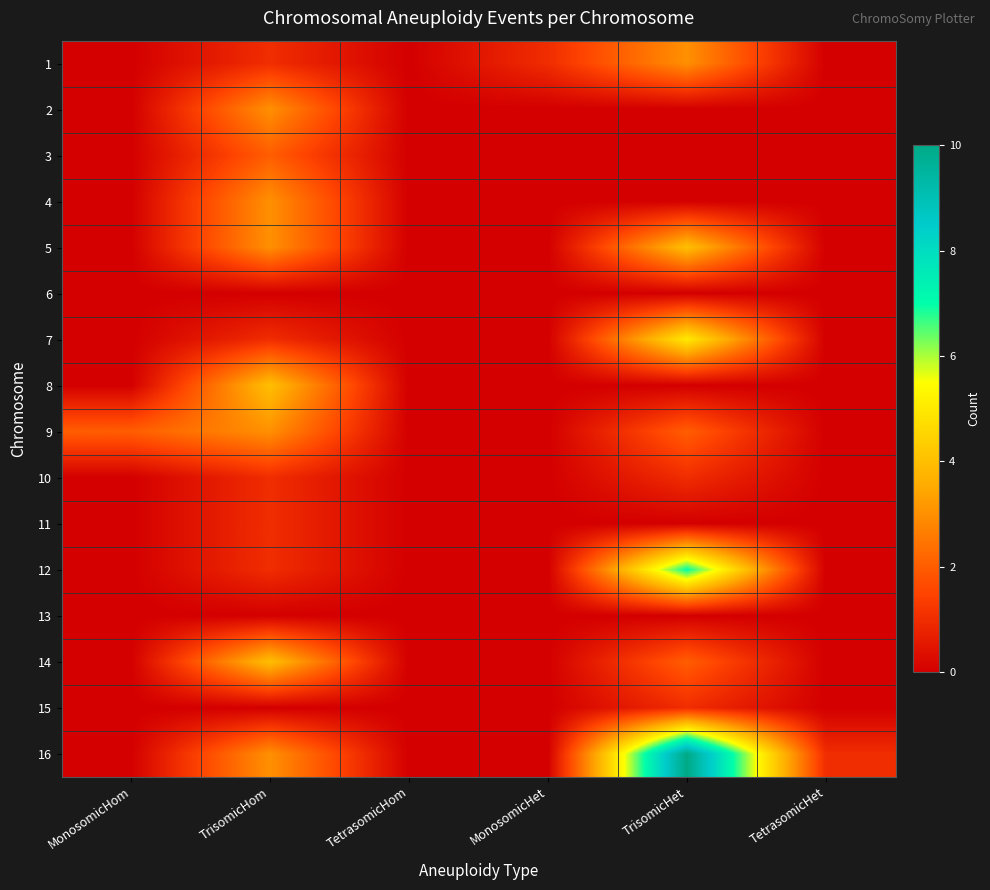

At which category is the sum across all series the highest?

TrisomicHet